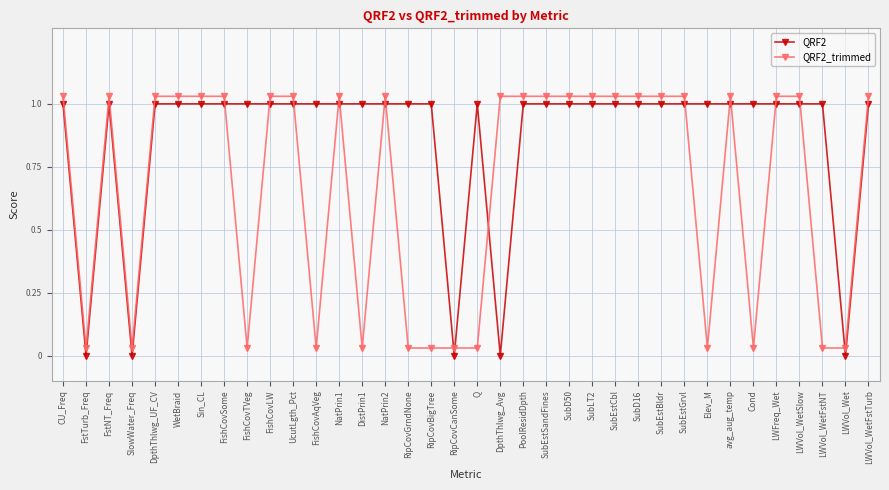

Rank the series by their maximum value, from lowest to highest.

QRF2, QRF2_trimmed